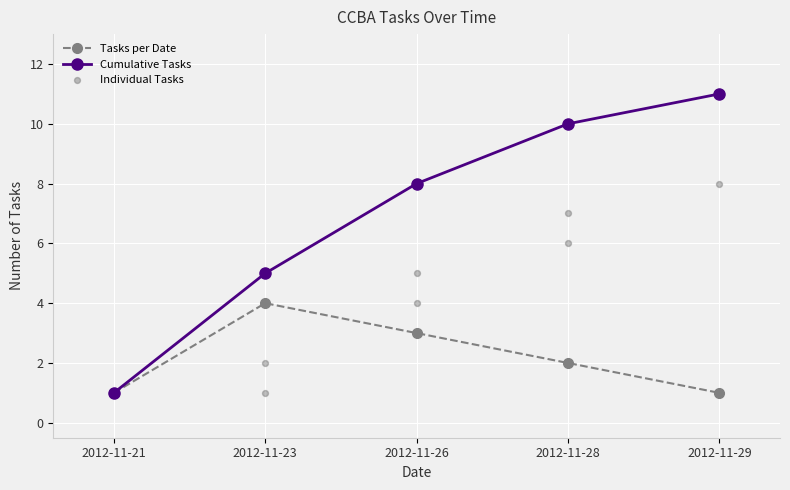

The value of Tasks per Date at 2012-11-29 is 1. True or false?

True